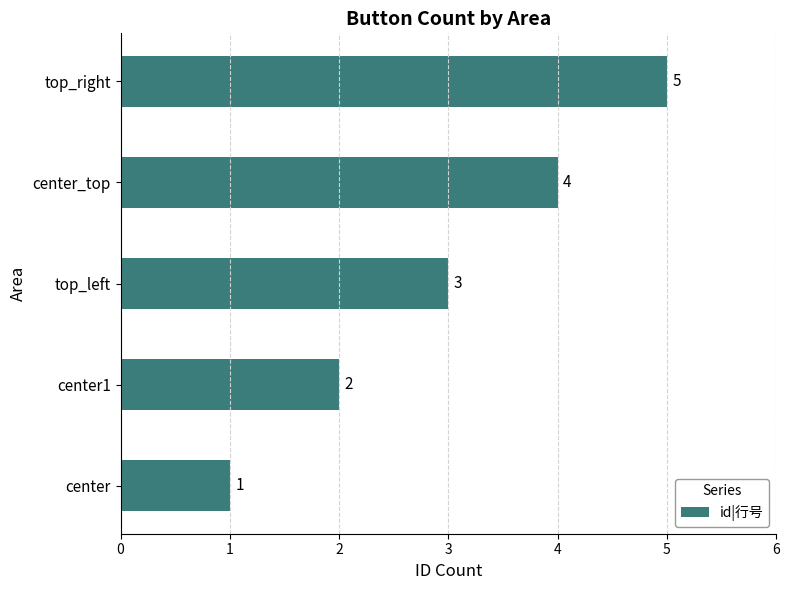

What is the sum of all values?

15